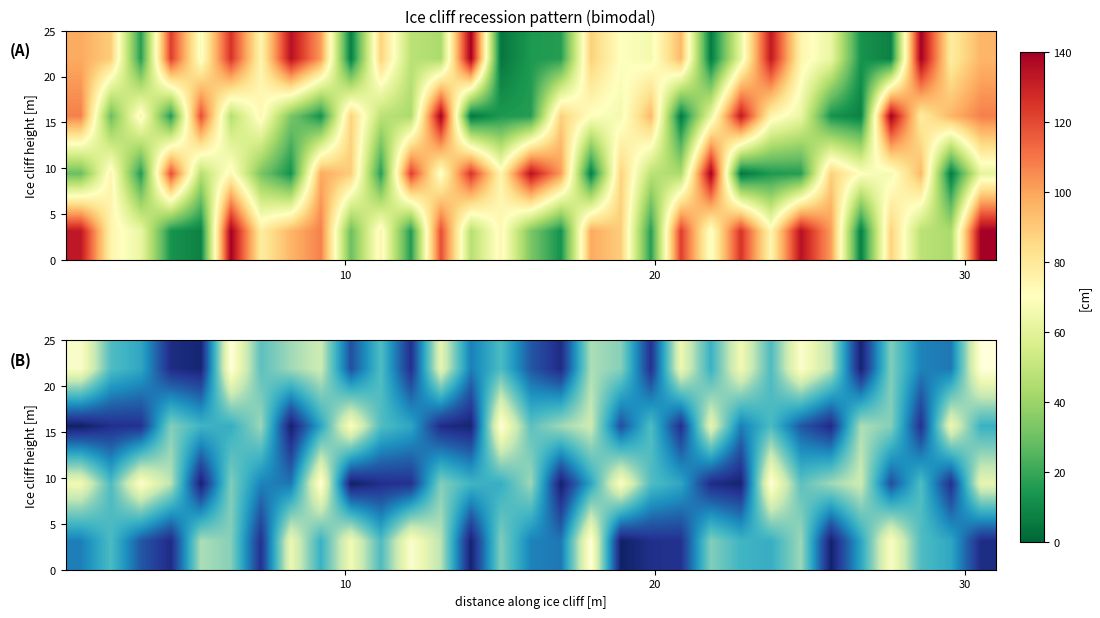

How many series are shown in this chart?

4